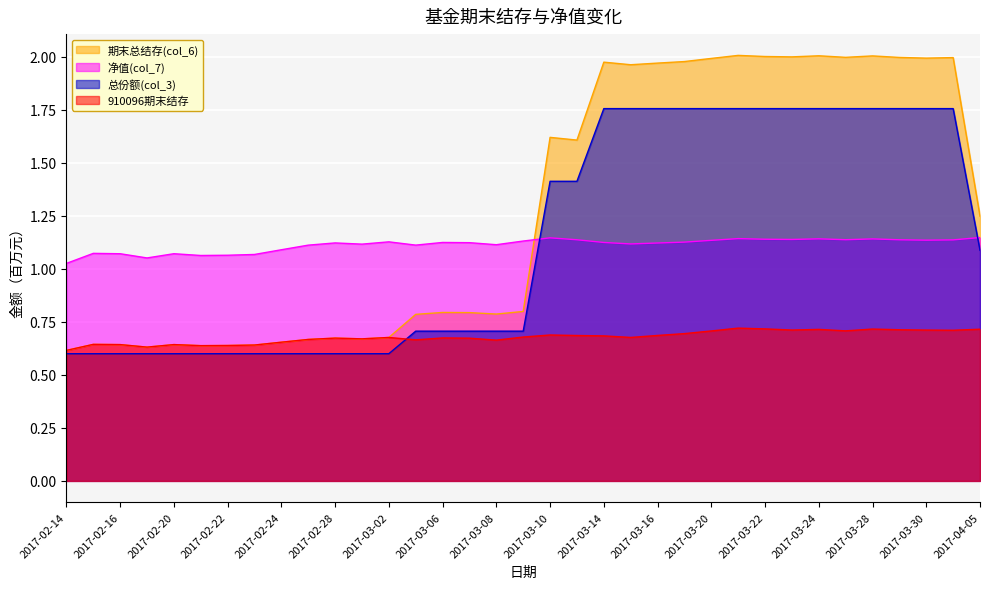

How many times do 910096期末结存 and 总份额(col_3) cross each other?

1